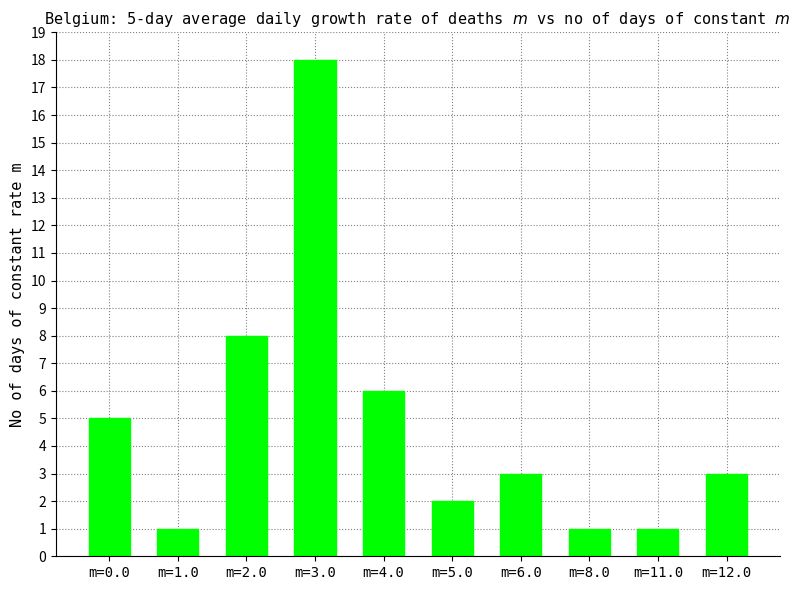

What is the label of the 7th bar from the left?

m=6.0